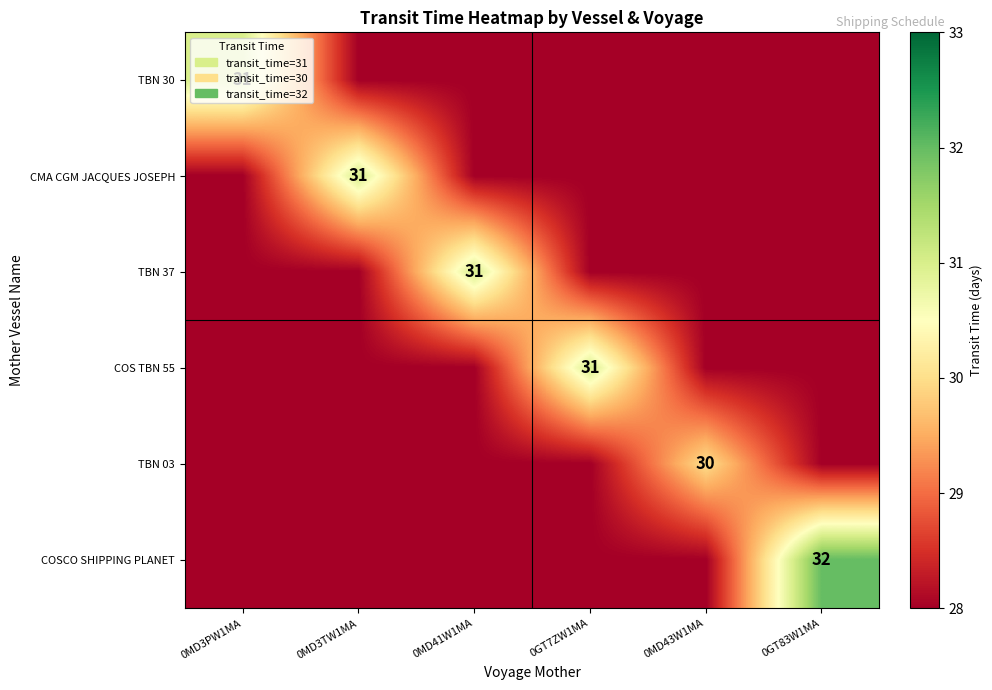

True or false: TBN 30 has a value of 31 at 0MD3PW1MA.

True